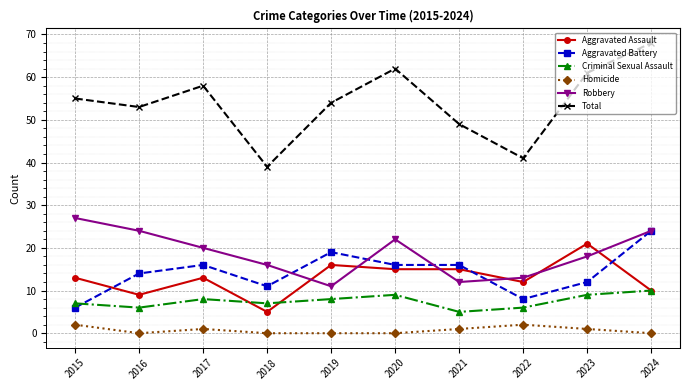

Reading right to left, list all the values displayed in this chart.

Aggravated Assault: 2024=10	2023=21	2022=12	2021=15	2020=15	2019=16	2018=5	2017=13	2016=9	2015=13
Aggravated Battery: 2024=24	2023=12	2022=8	2021=16	2020=16	2019=19	2018=11	2017=16	2016=14	2015=6
Criminal Sexual Assault: 2024=10	2023=9	2022=6	2021=5	2020=9	2019=8	2018=7	2017=8	2016=6	2015=7
Homicide: 2024=0	2023=1	2022=2	2021=1	2020=0	2019=0	2018=0	2017=1	2016=0	2015=2
Robbery: 2024=24	2023=18	2022=13	2021=12	2020=22	2019=11	2018=16	2017=20	2016=24	2015=27
Total: 2024=68	2023=61	2022=41	2021=49	2020=62	2019=54	2018=39	2017=58	2016=53	2015=55